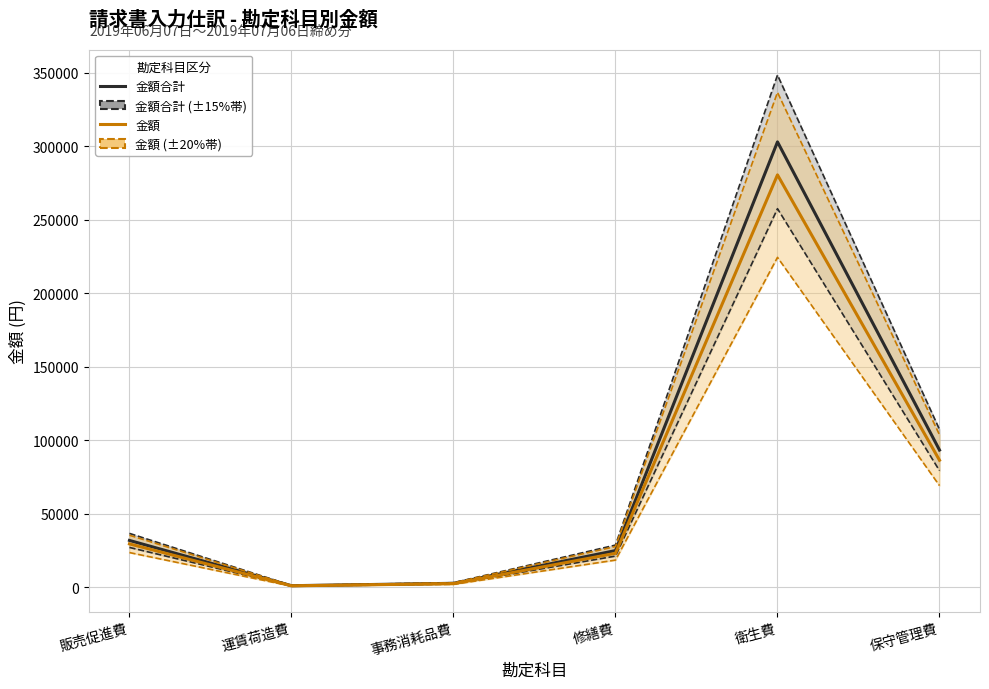

In 金額, how many points are higher than both neighbors (excluding endpoints)?

1